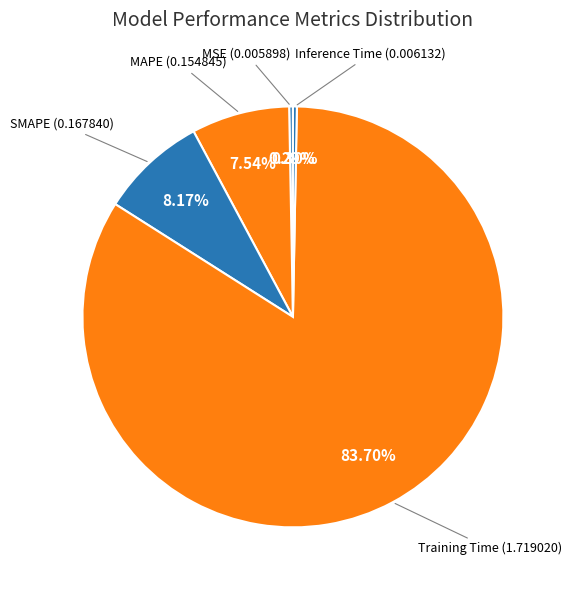

The MAPE slice represents 8% of the pie. True or false?

True